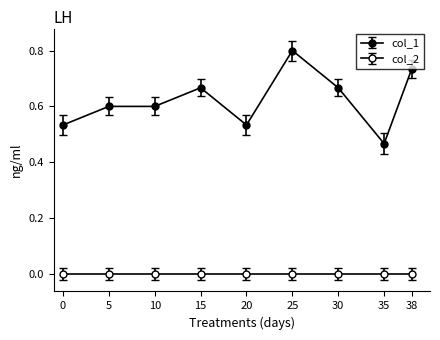

How many data points does each series have?

9